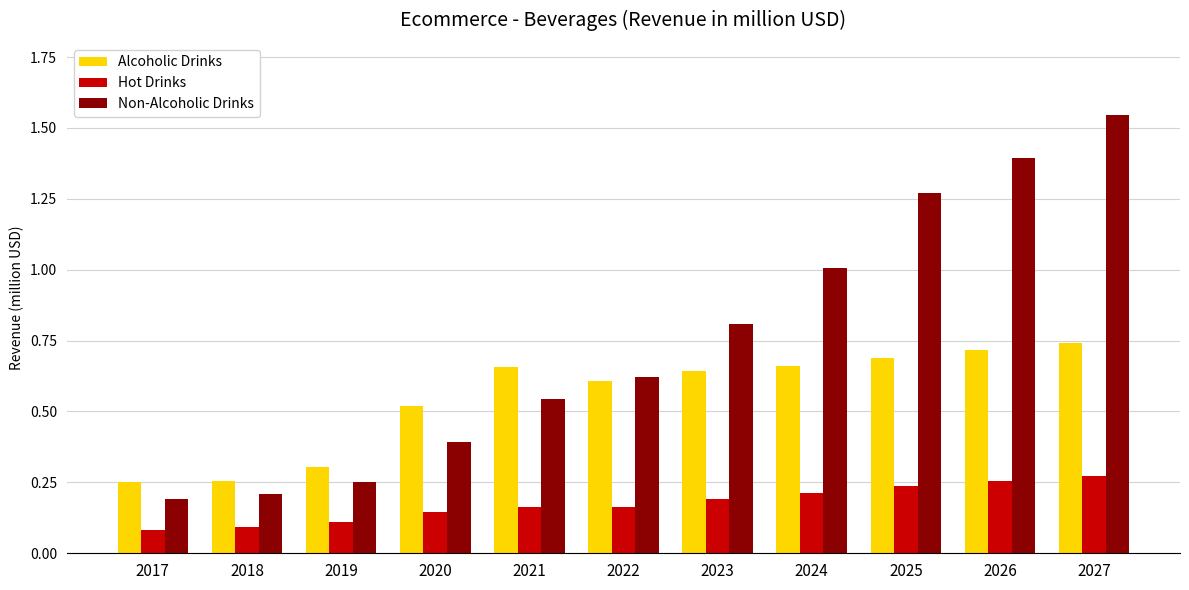

Rank the series at 2020 from lowest to highest value.

Hot Drinks, Non-Alcoholic Drinks, Alcoholic Drinks